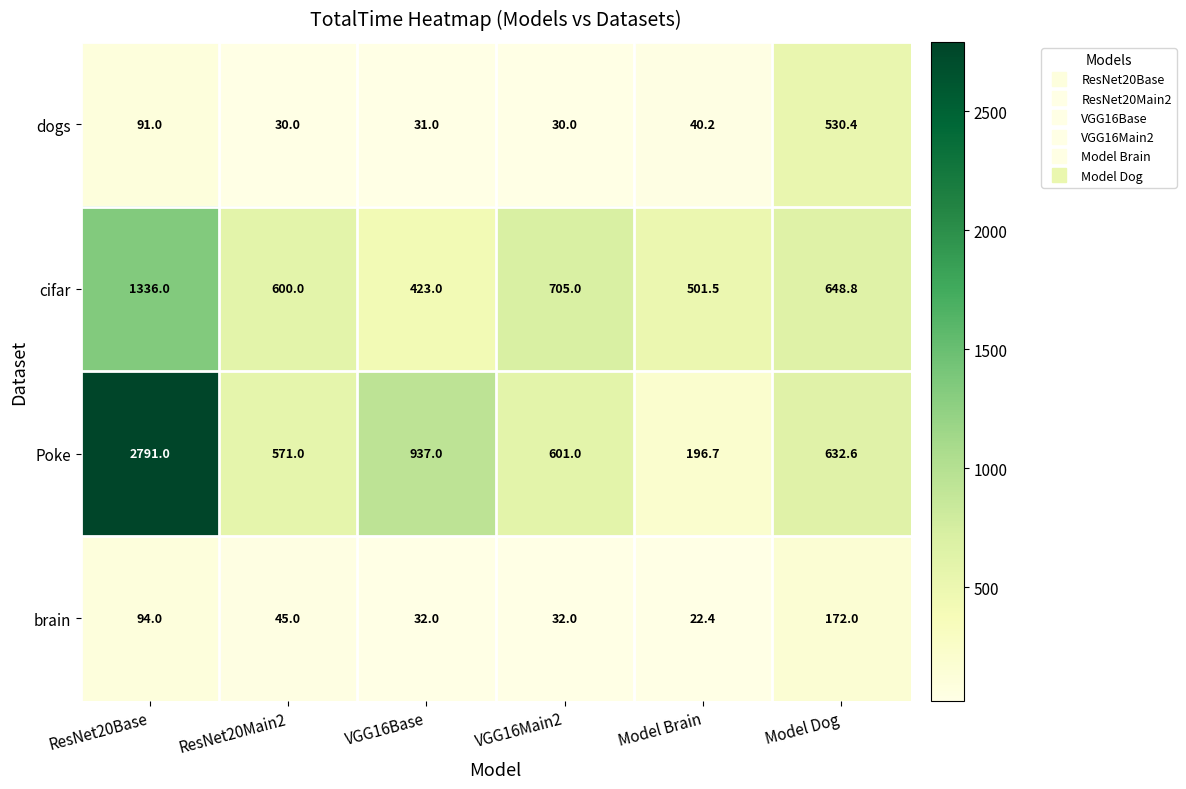

Which label corresponds to the smallest value in the chart?

Model Brain